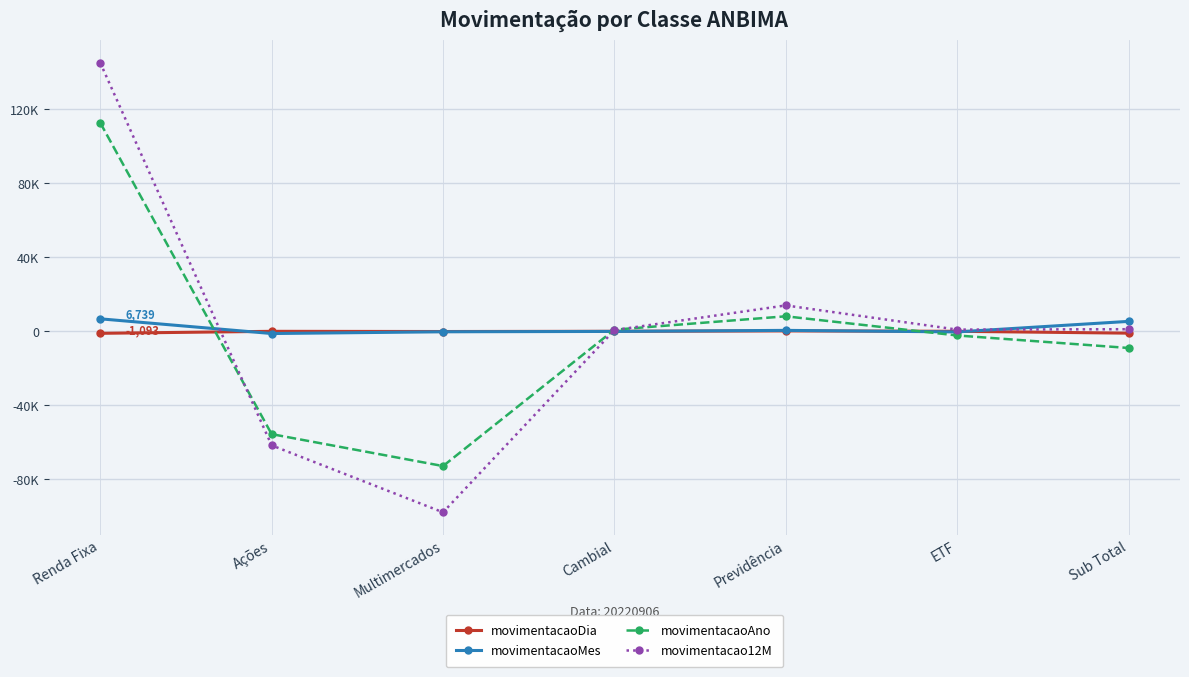

Does the chart have visible grid lines?

Yes